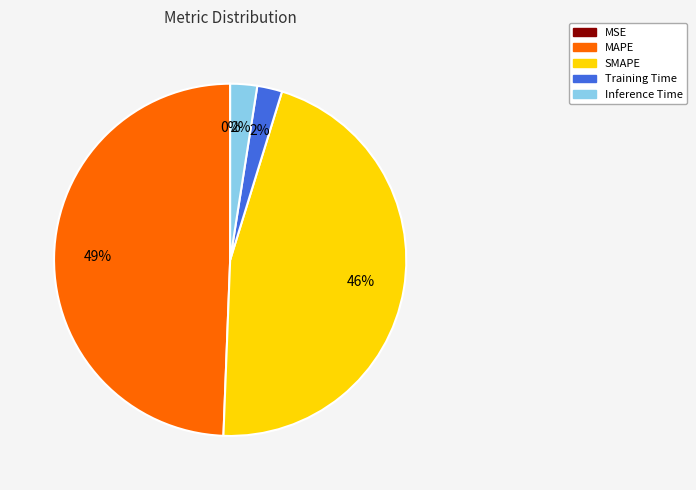

To the nearest percent, what is the combined percentage of Training Time and MAPE?

52%